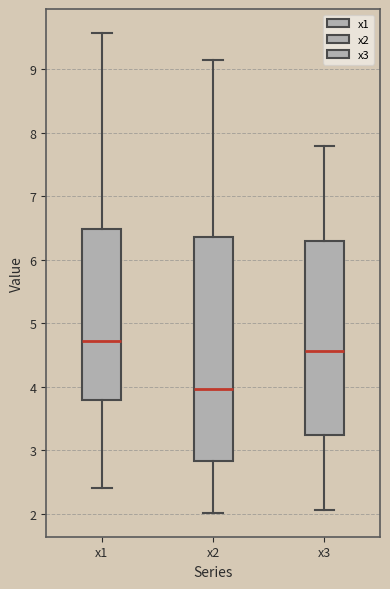

Reading left to right, transcribe this box plot: for each box, give where its median line is, the range the box spans, and where its two whiskers end, as read against the y-axis. The values are not printed on the chart, so give them approximately, as read against the axis.

x1: median 4.7, box 3.8 to 6.5, whiskers 2.4 to 9.6
x2: median 4.0, box 2.8 to 6.4, whiskers 2.0 to 9.1
x3: median 4.6, box 3.2 to 6.3, whiskers 2.1 to 7.8